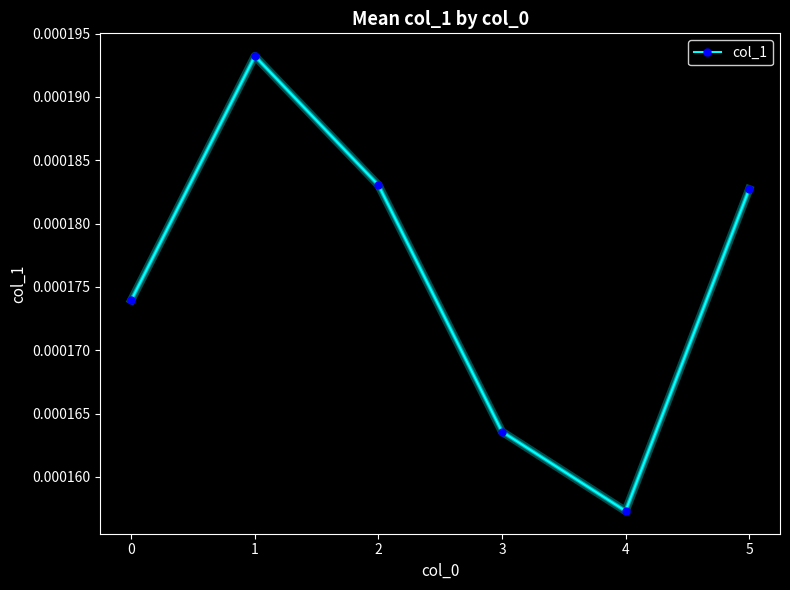

How many points are higher than both their immediate neighbors (excluding endpoints)?

1